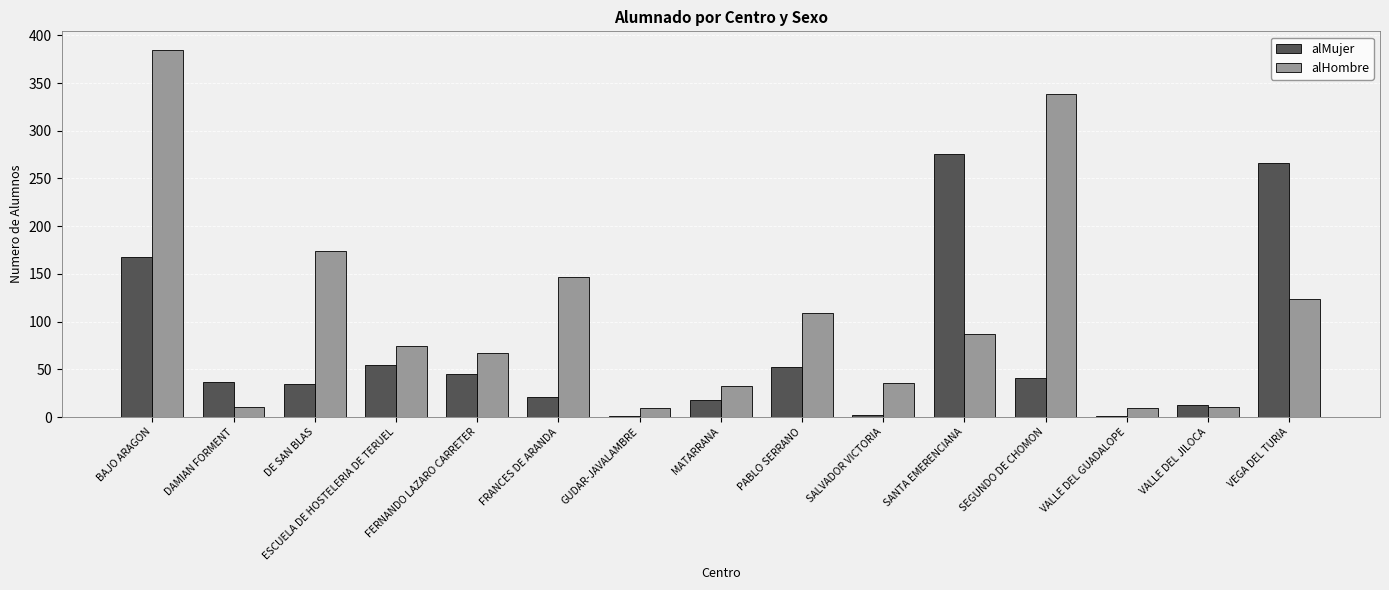

What is the highest value of the alMujer series?

276